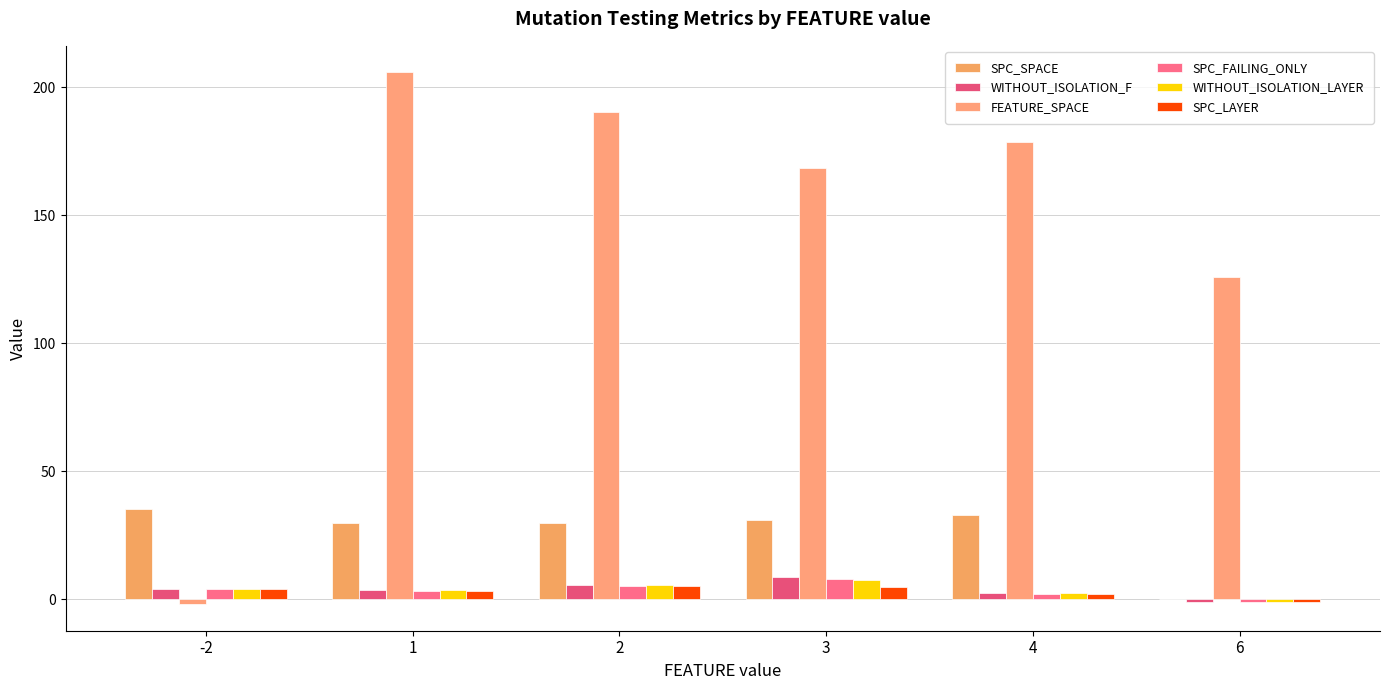

True or false: WITHOUT_ISOLATION_F has a value of 0.9 at 1.

False